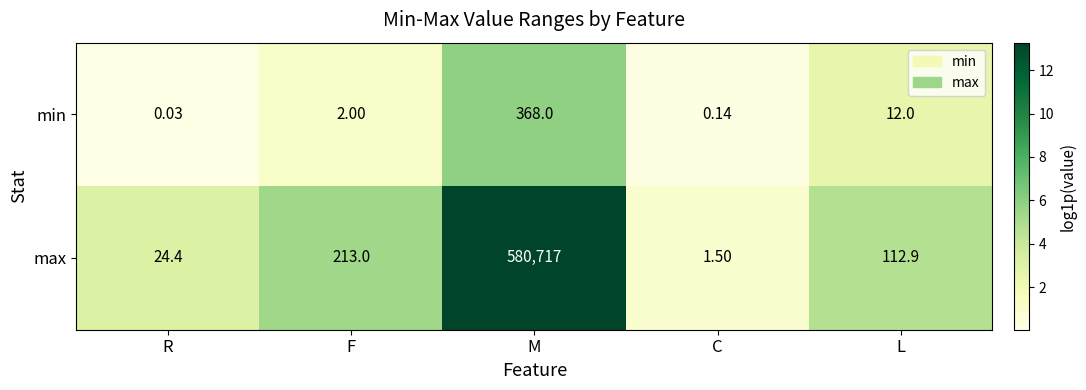

Between M and L, which series saw the biggest shift?

max